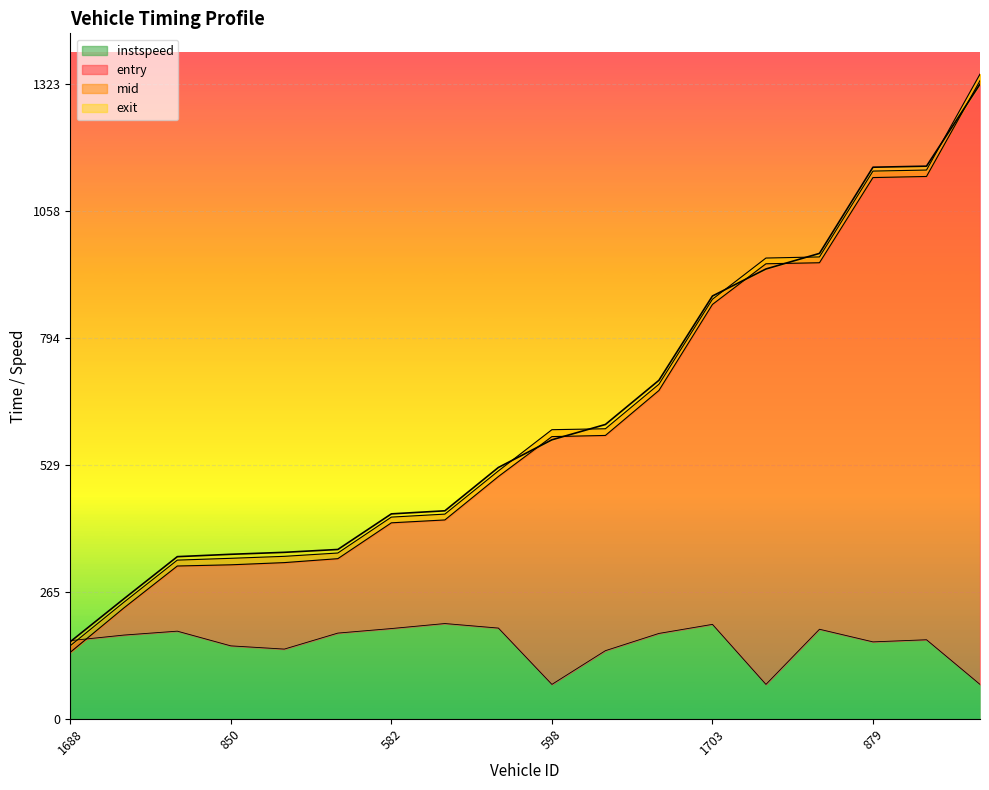

What is the maximum value for entry?

1329.7